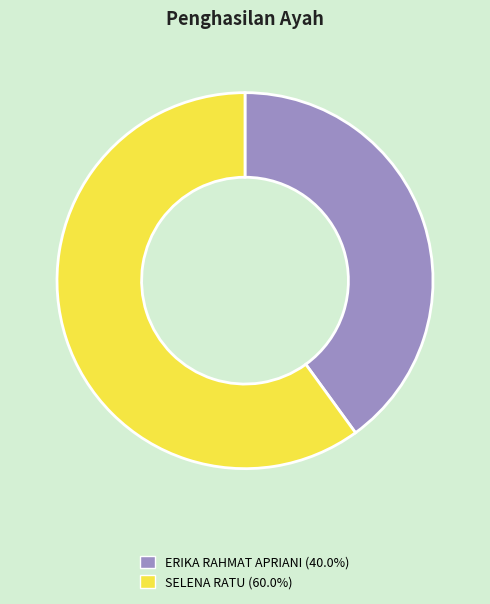

Rank the categories by value from highest to lowest.

SELENA RATU, ERIKA RAHMAT APRIANI